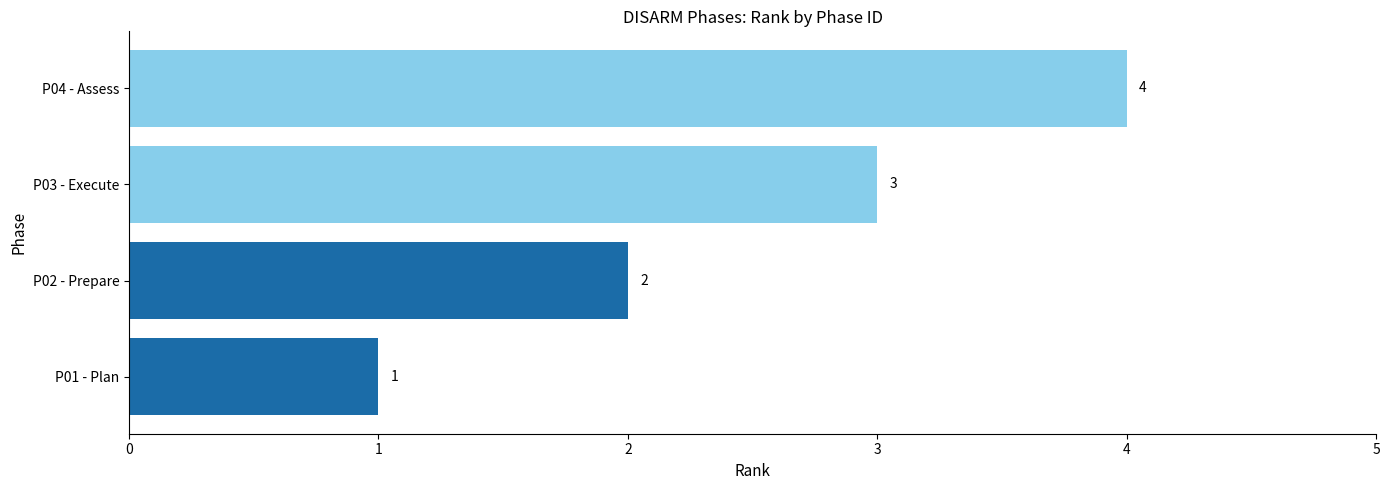

How many values are between 2 and 4?

3